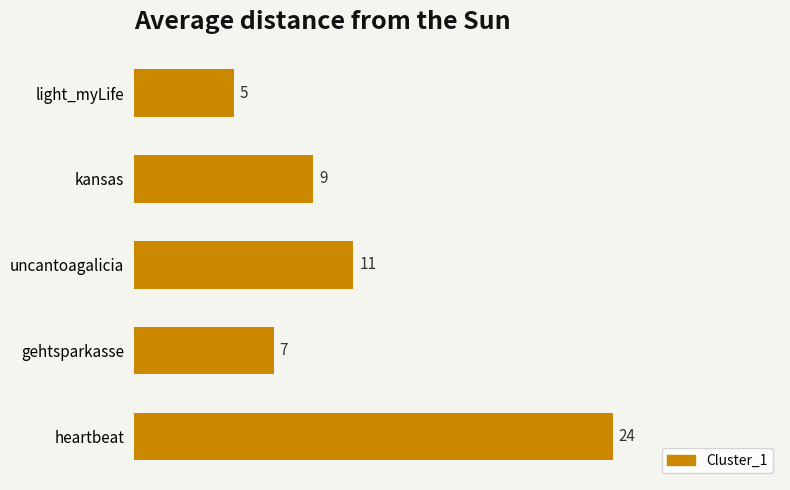

What is the change in value from light_myLife to heartbeat?

+19